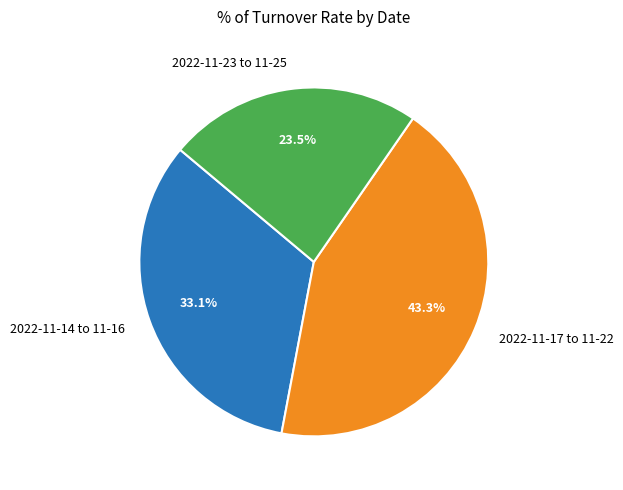

Which has a higher value, 2022-11-17 to 11-22 or 2022-11-23 to 11-25?

2022-11-17 to 11-22